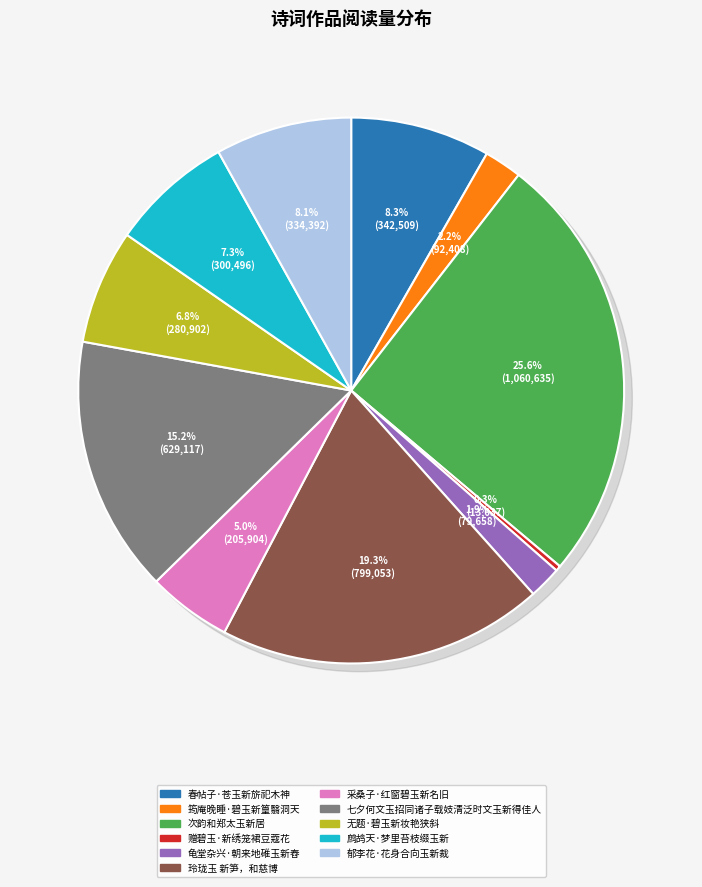

How much of the chart is everything except 鹧鸪天·梦里苔枝缀玉新?

92.7%